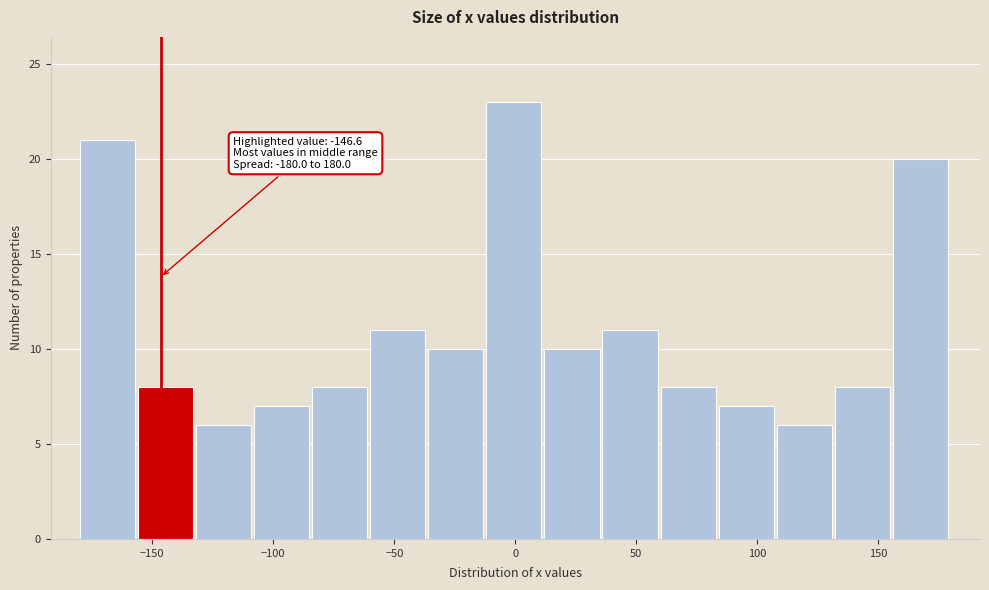

Over which range of the x-axis is the bar tallest?

-12 to 12